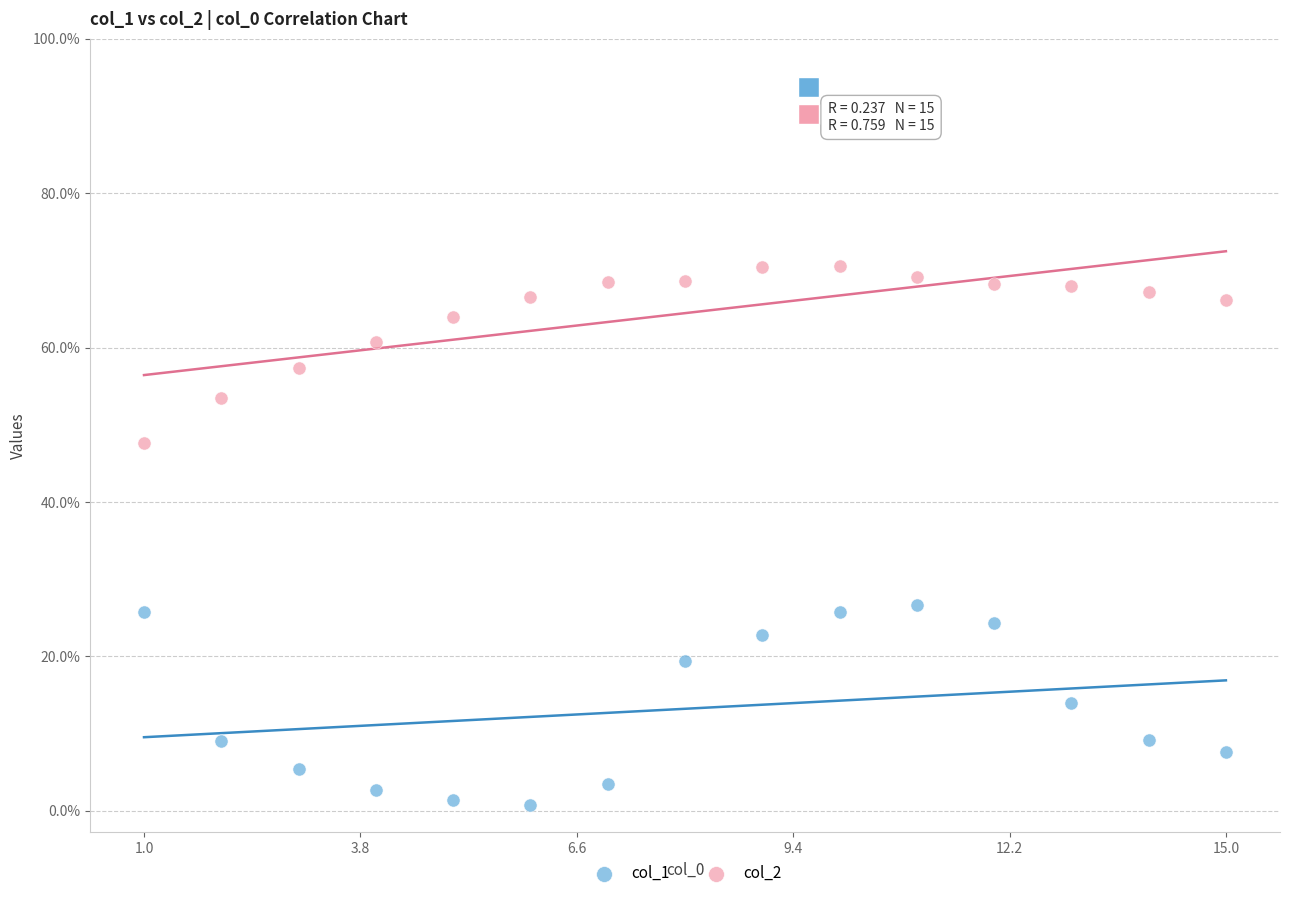

Which series reaches the maximum Y coordinate?

col_2